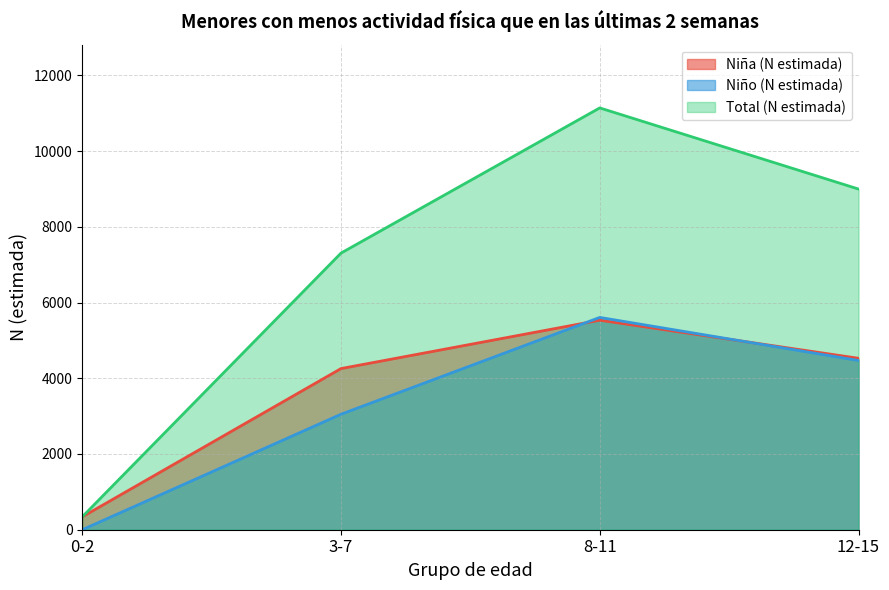

Where does the Total (N estimada) series first go above 8998?

8-11